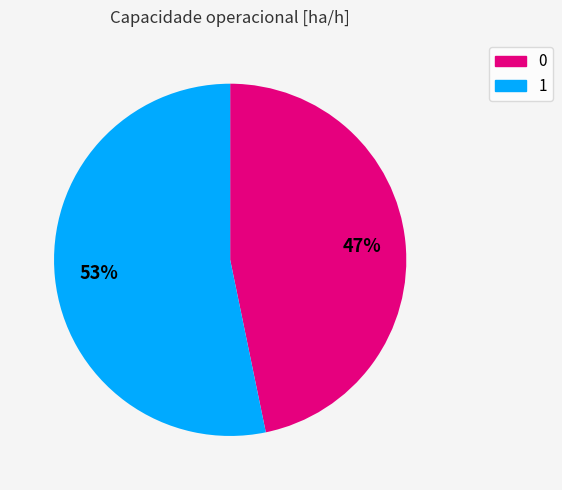

How many slices are in this pie chart?

2